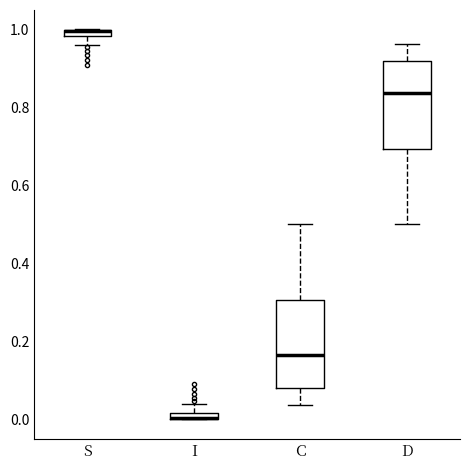

Where is the upper edge of the box for S on the y-axis? The values are not printed on the chart, so give them approximately, as read against the axis.

1.00